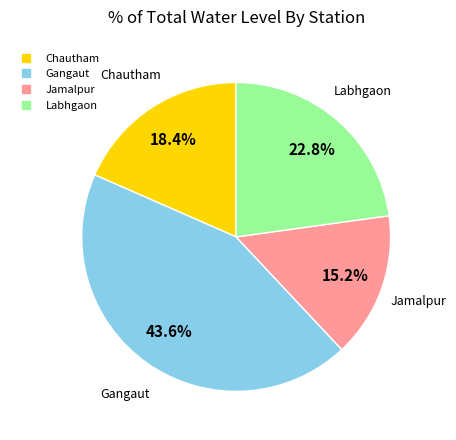

What percentage do Gangaut and Labhgaon together represent?

66.4%